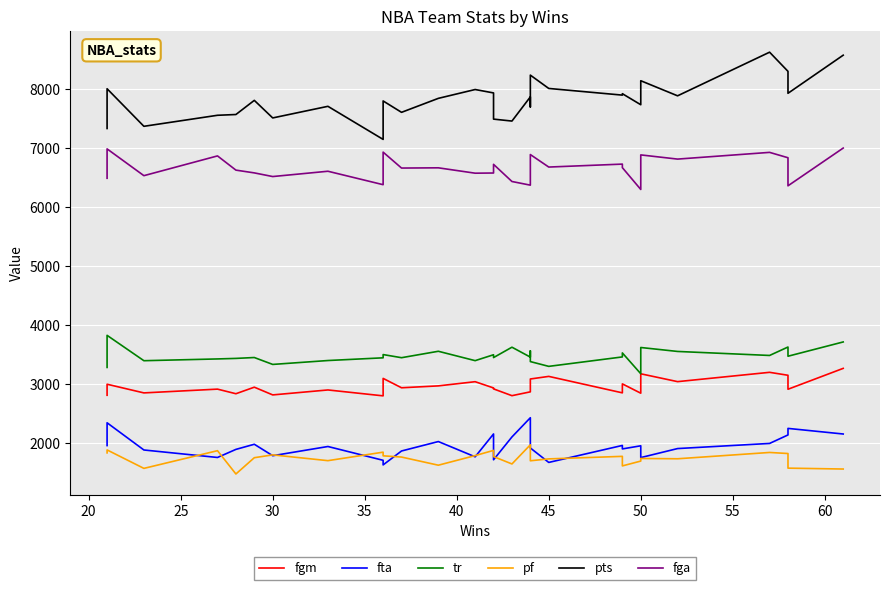

What are all the series names shown in the legend?

fgm, fta, tr, pf, pts, fga